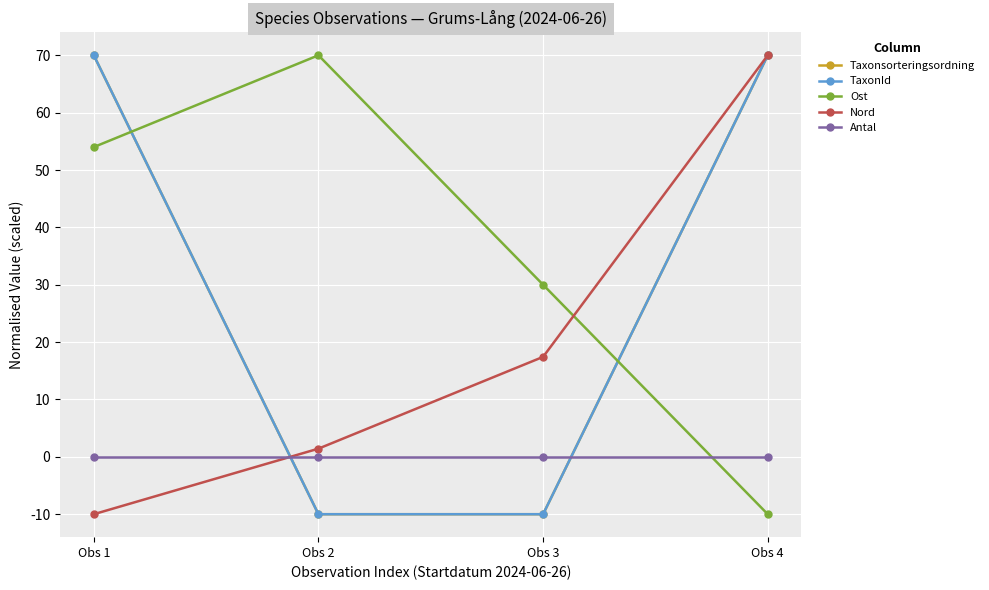

At which label is Ost closest to 30?

Obs 3